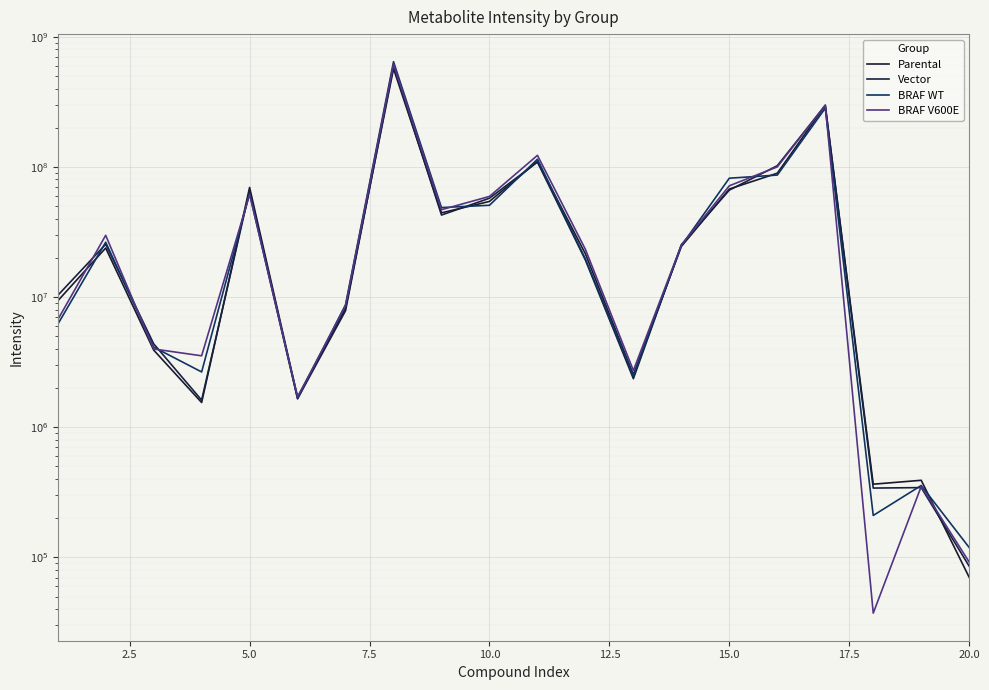

What is the difference between the second highest and minimum values in the BRAF V600E series?

298118870.6